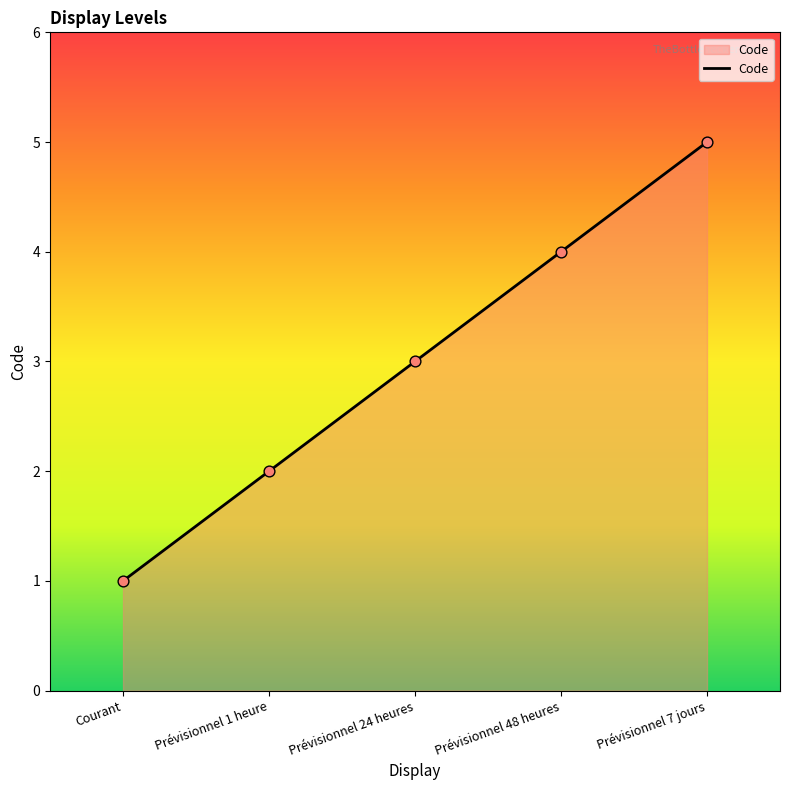

What is the ratio of the value at Prévisionnel 1 heure to the value at Prévisionnel 7 jours?

0.4